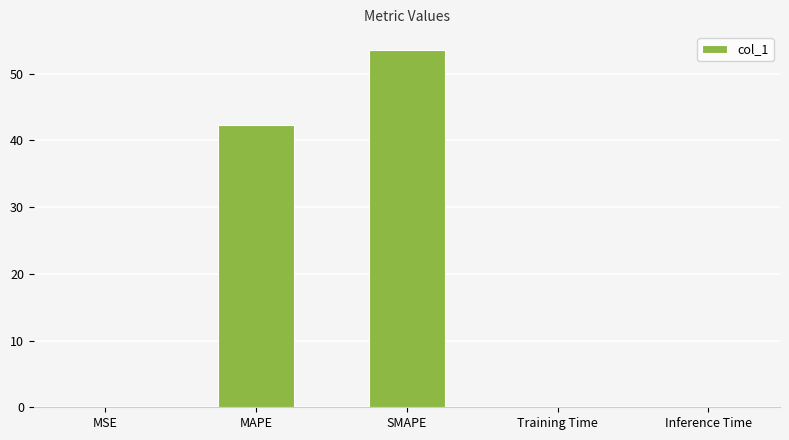

What is the difference between the values at Inference Time and MAPE?

42.2